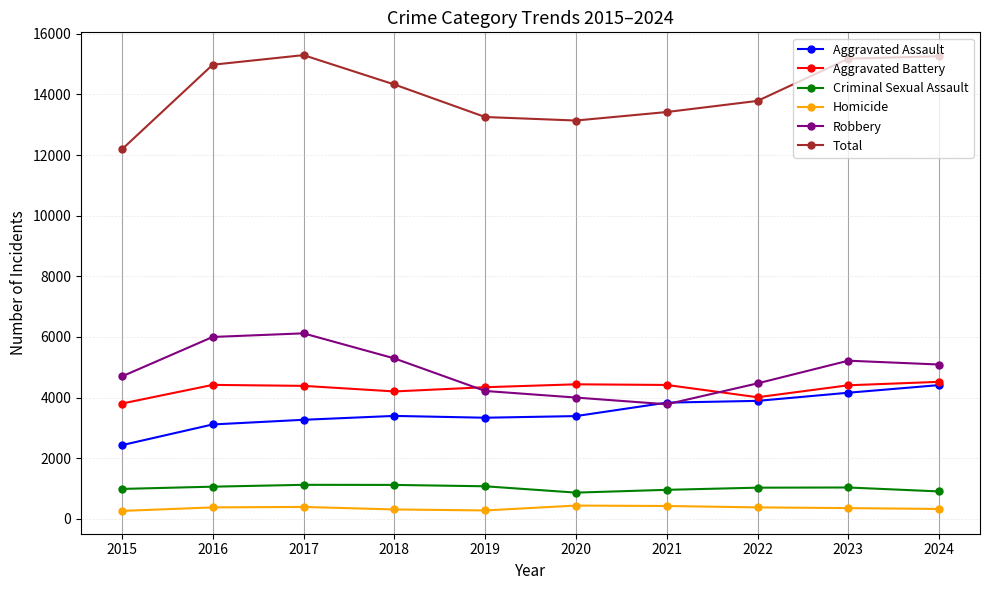

True or false: Criminal Sexual Assault and Homicide intersect in this chart.

False